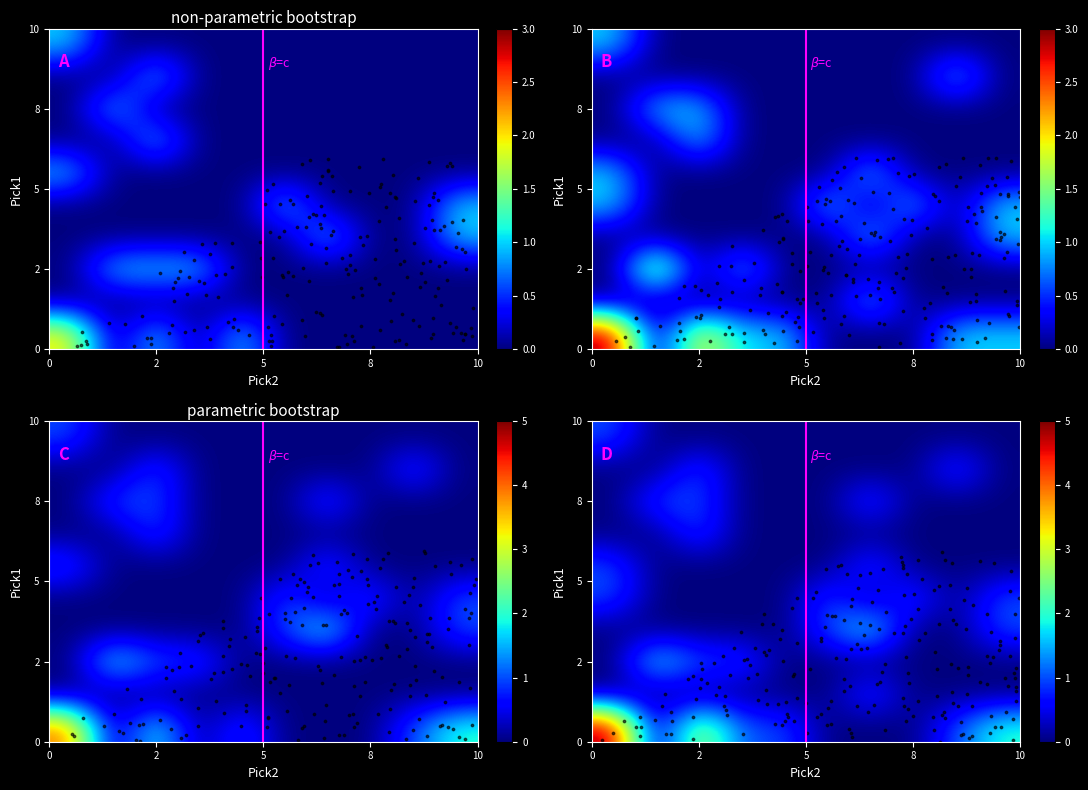

The value of Xin Zhao at Syndra is -1. True or false?

False